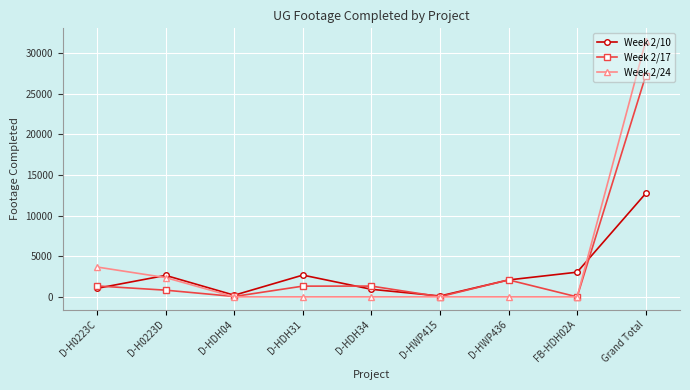

The Week 2/10 series shows 2677 at D-HDH31. True or false?

True